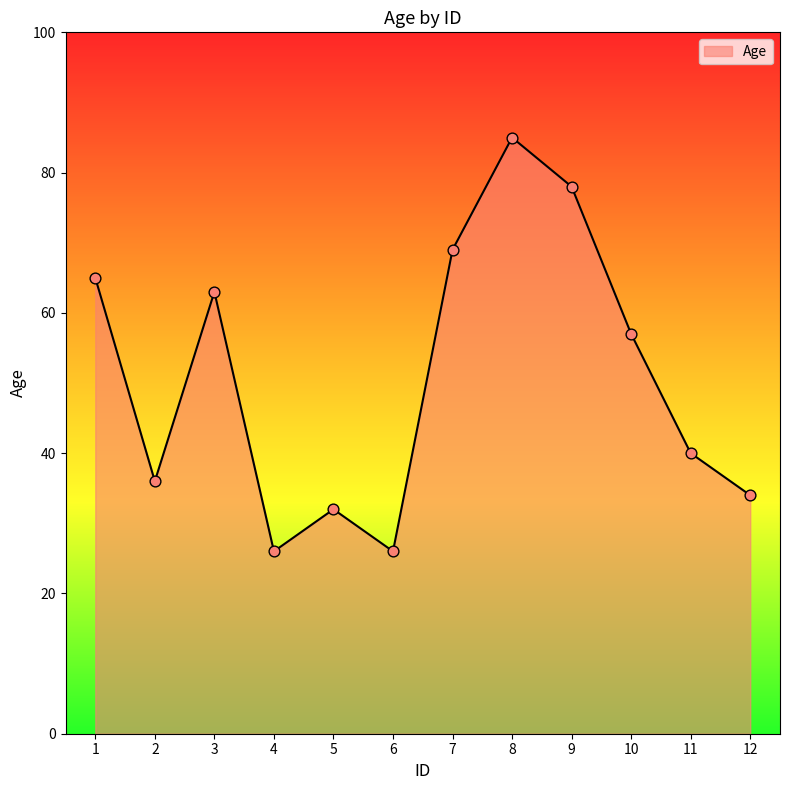

Approximately how many times larger is the value at 5 compared to 8?

0.4